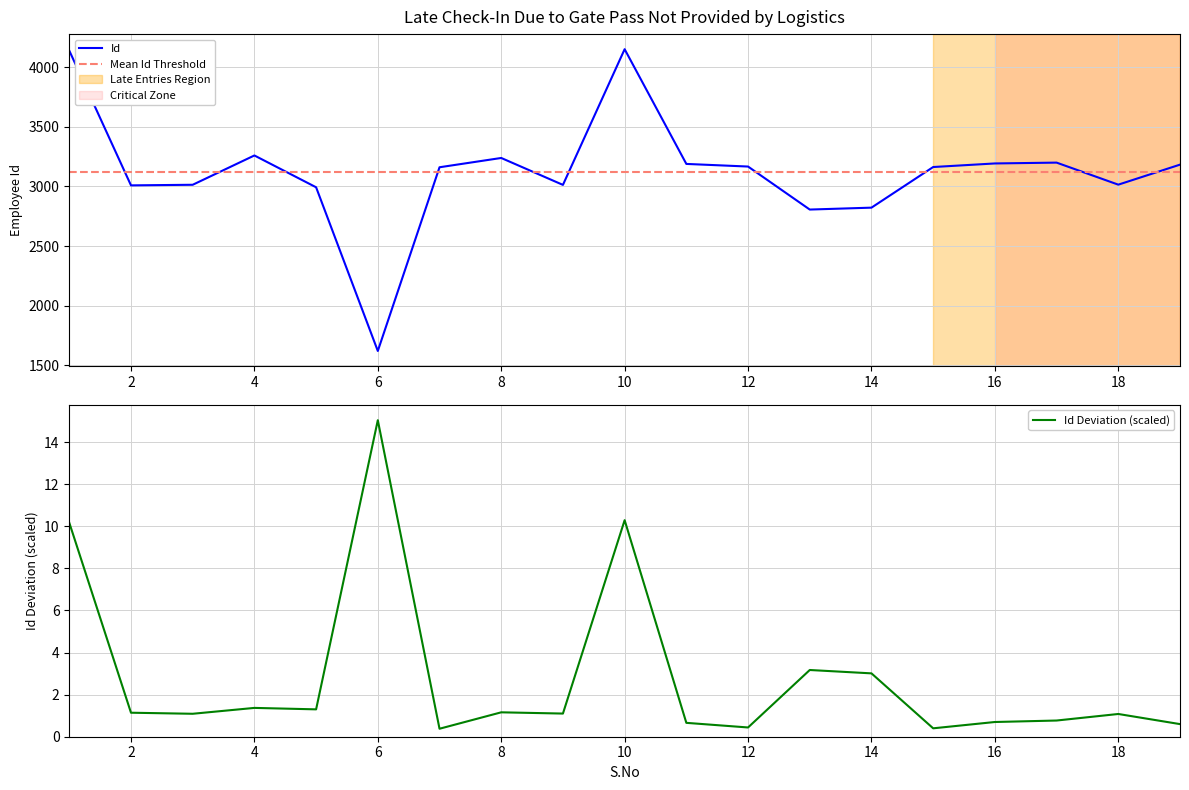

What is the average value?

3123